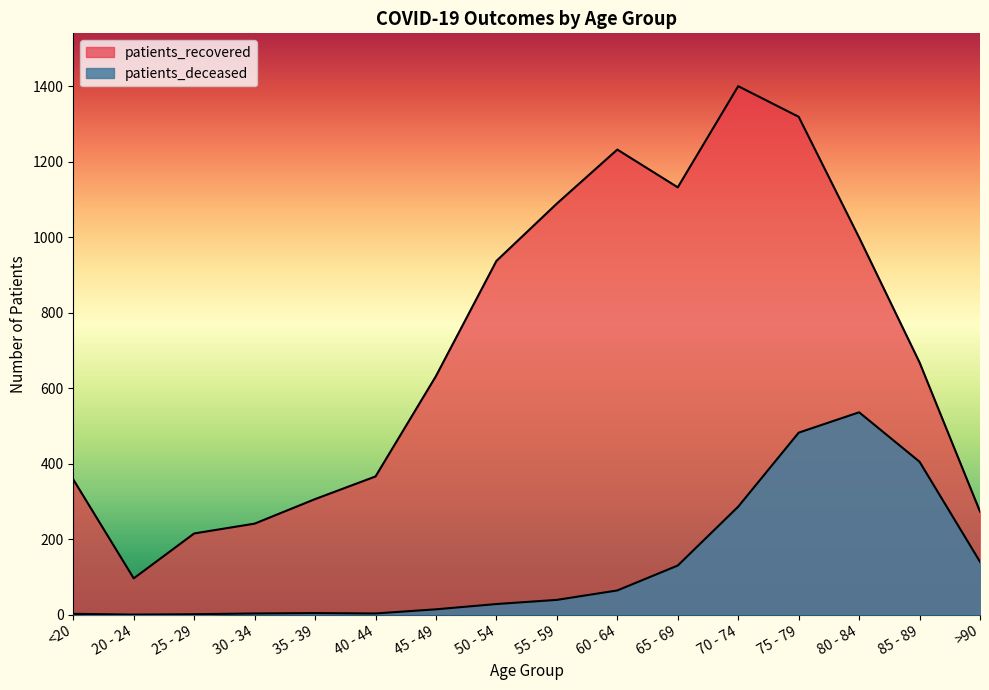

Which series changed the most between 30 - 34 and >90?

patients_deceased